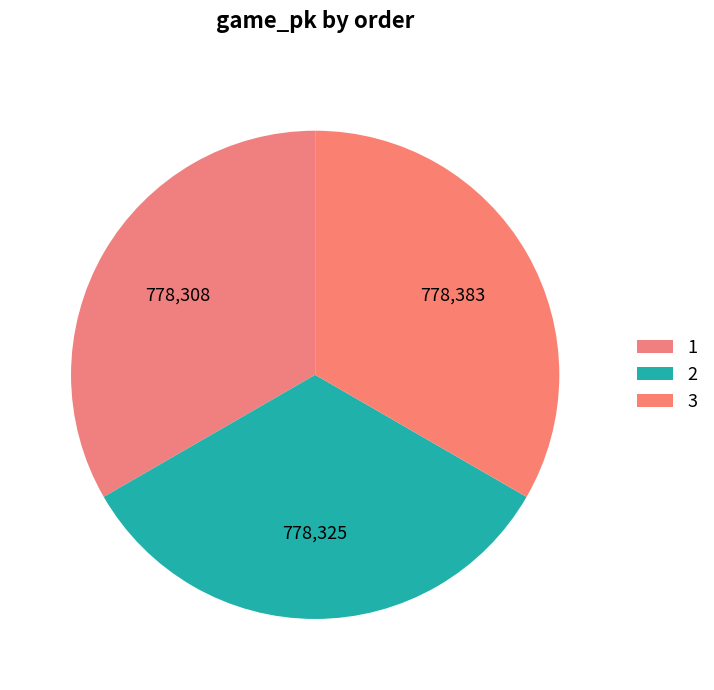

The 3 slice represents 39% of the pie. True or false?

False